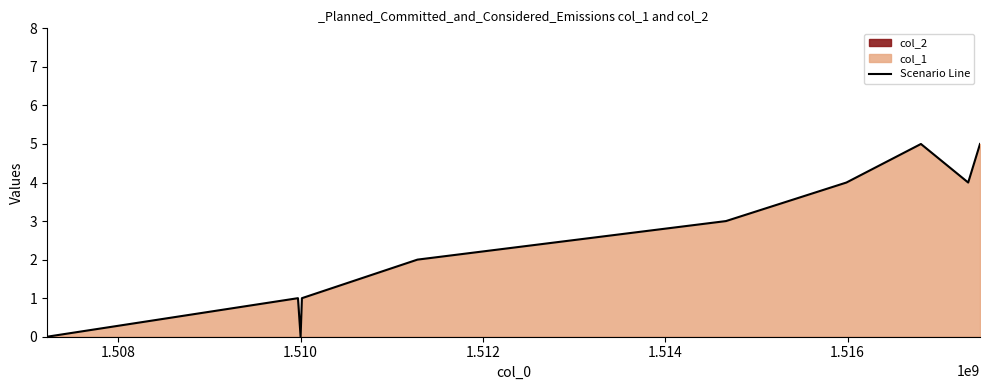

How many points are lower than both their immediate neighbors (excluding endpoints)?

2